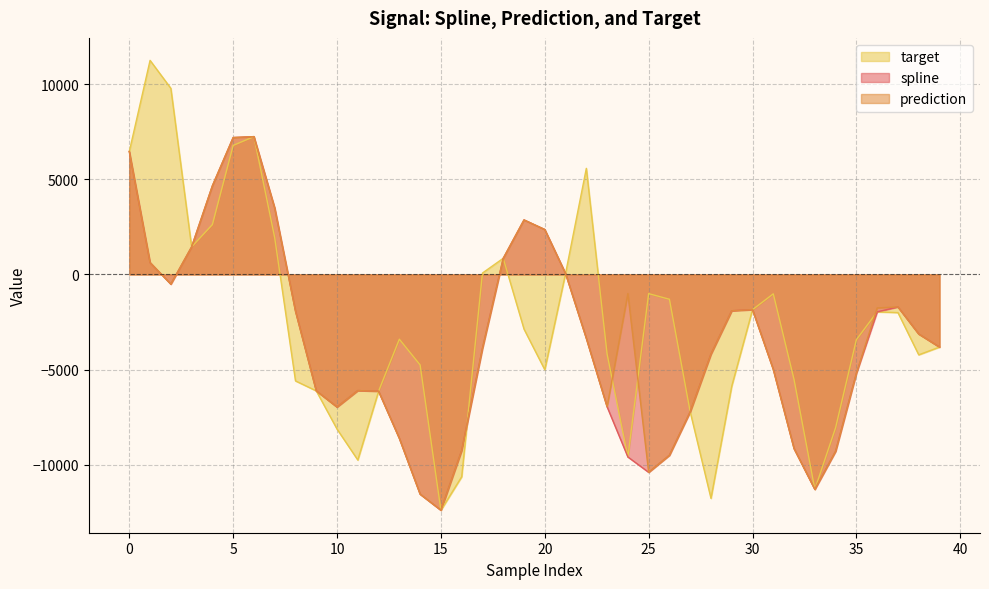

True or false: target and prediction intersect in this chart.

True